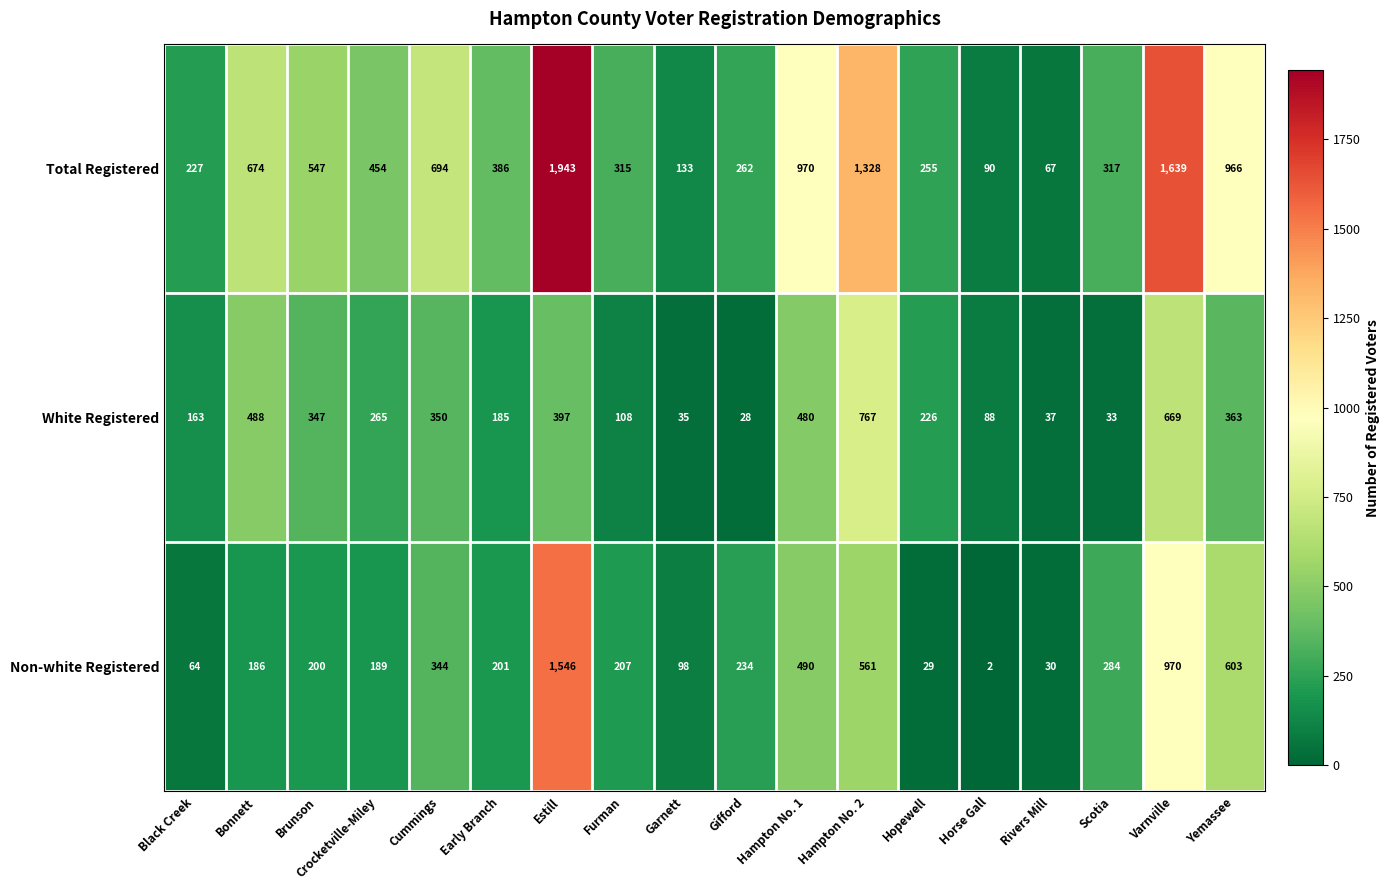

Rank the series by their maximum value, from lowest to highest.

White Registered, Non-white Registered, Total Registered